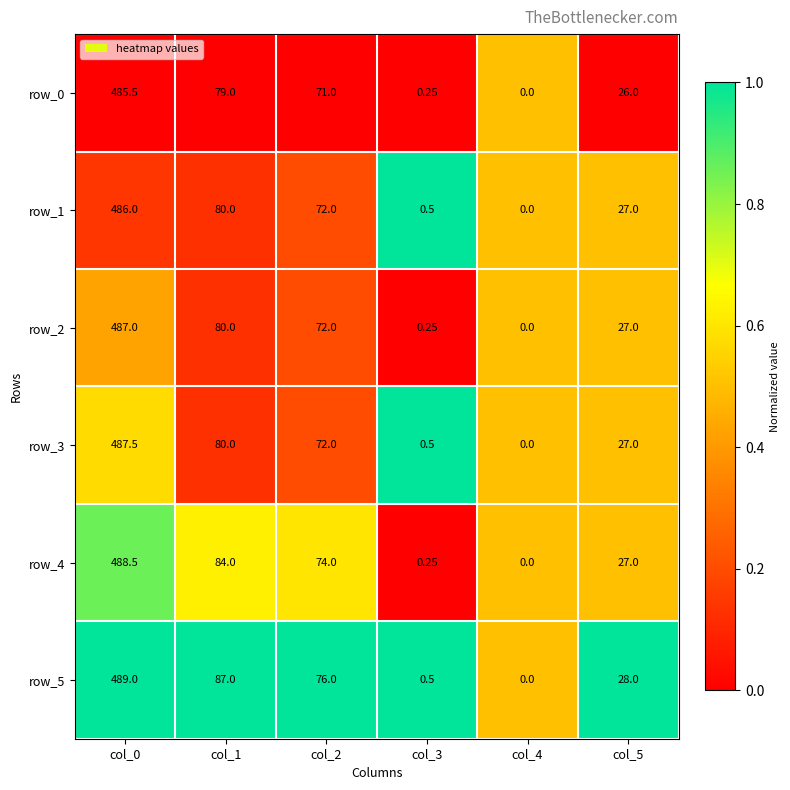

What is the sum of all row_5 values?

680.5